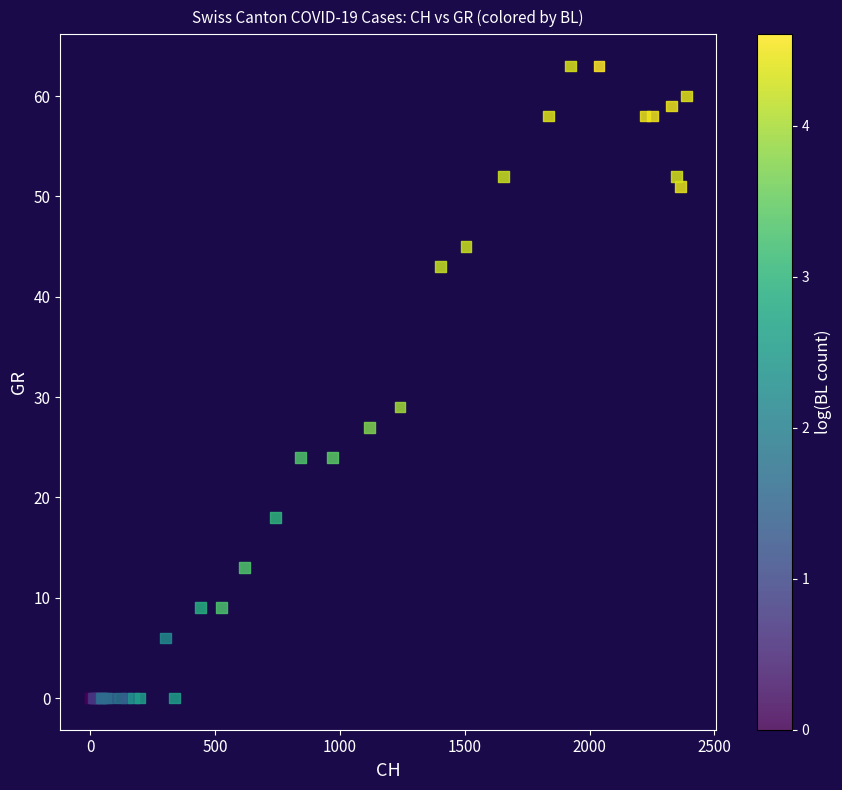

What Y value in the scatter plot is closest to 31?

29